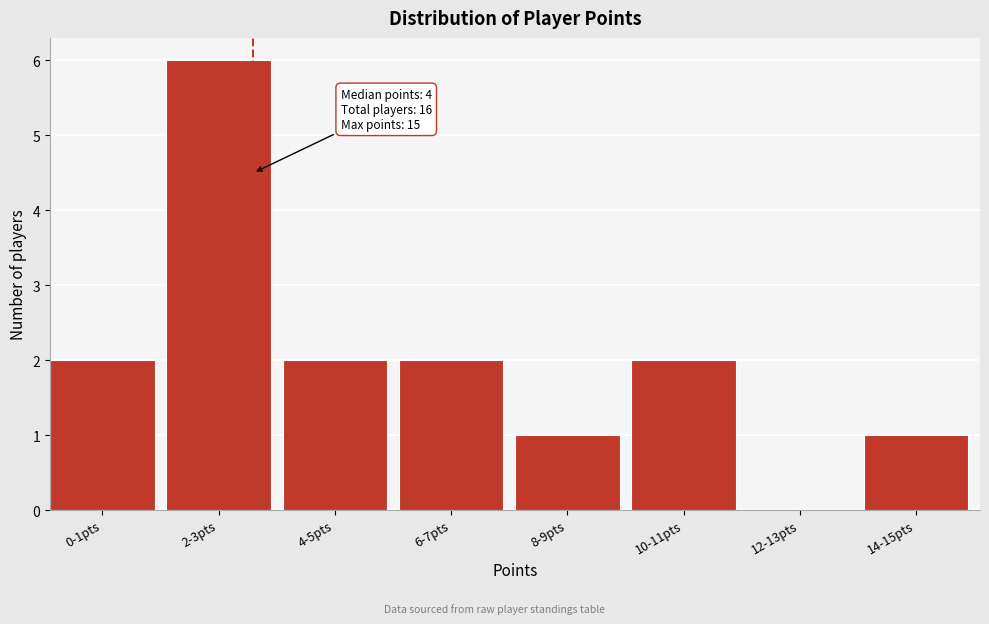

Reading right to left, list all the values displayed in this chart.

14-15pts=1	12-13pts=0	10-11pts=2	8-9pts=1	6-7pts=2	4-5pts=2	2-3pts=6	0-1pts=2